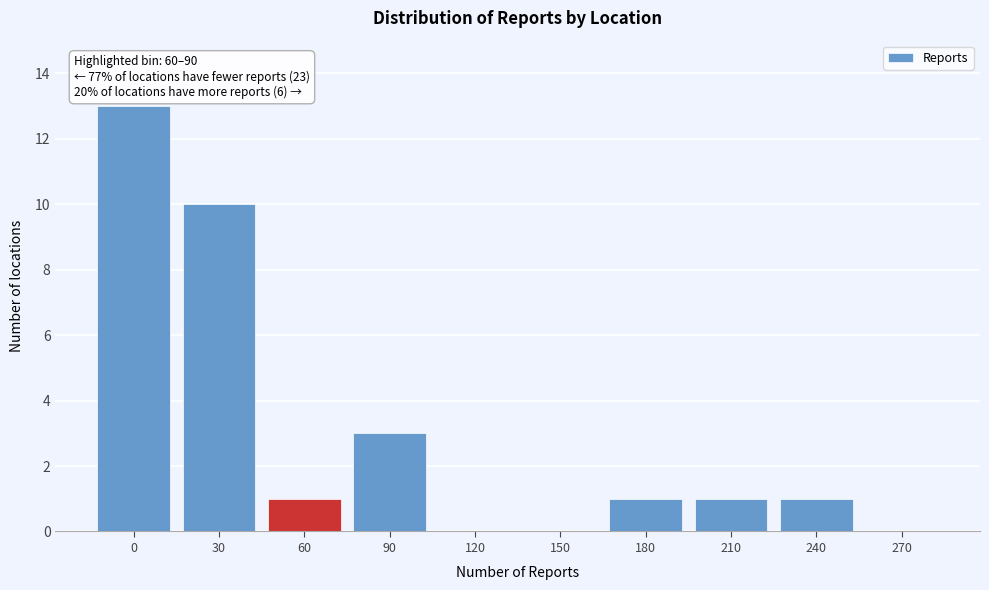

Reading left to right, transcribe all the data shown in this chart.

0=13	30=10	60=1	90=3	120=0	150=0	180=1	210=1	240=1	270=0